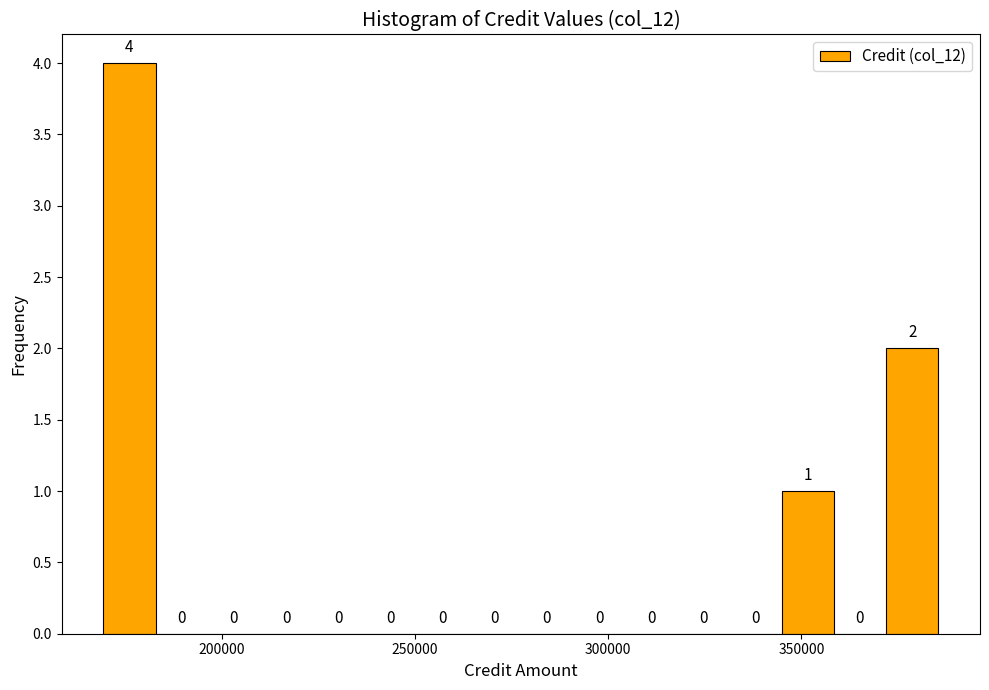

Around what value on the x-axis is the tallest bar? Give the approximate position of its centre, as read against the axis.

175000